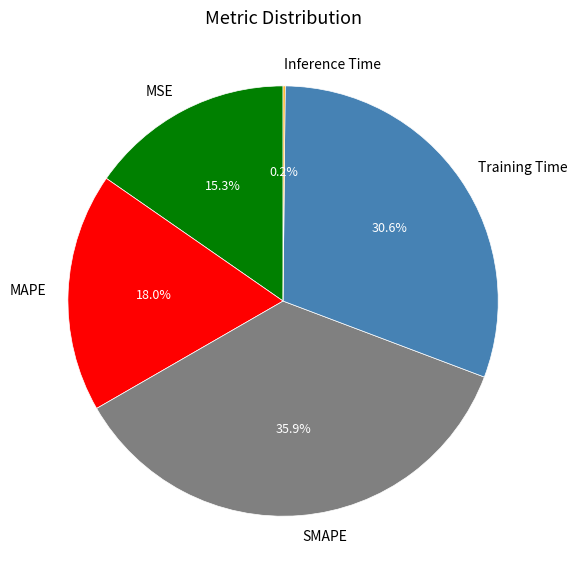

Does MAPE represent more than half of the total?

No